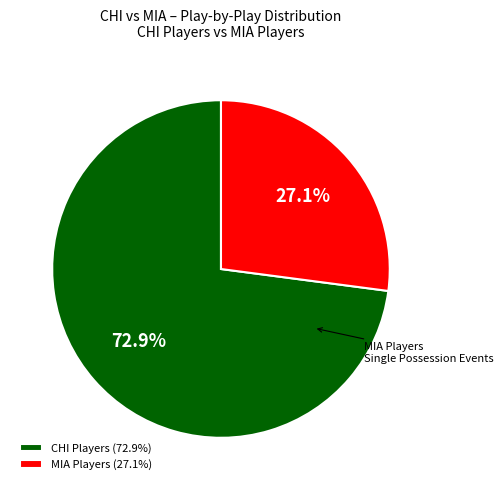

Does any single category account for the majority?

Yes